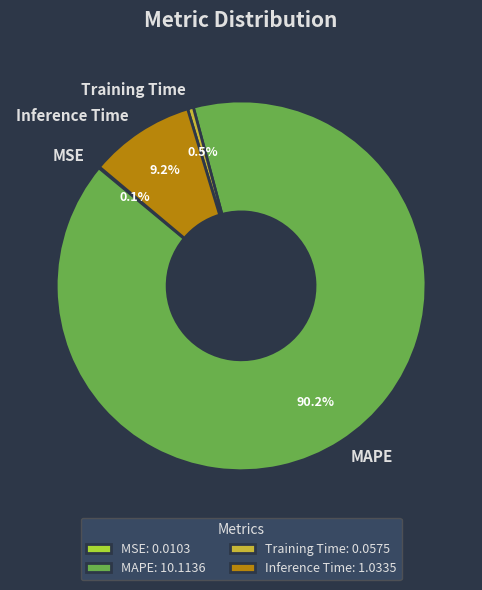

What percentage is the Inference Time slice, to the nearest percent?

9%